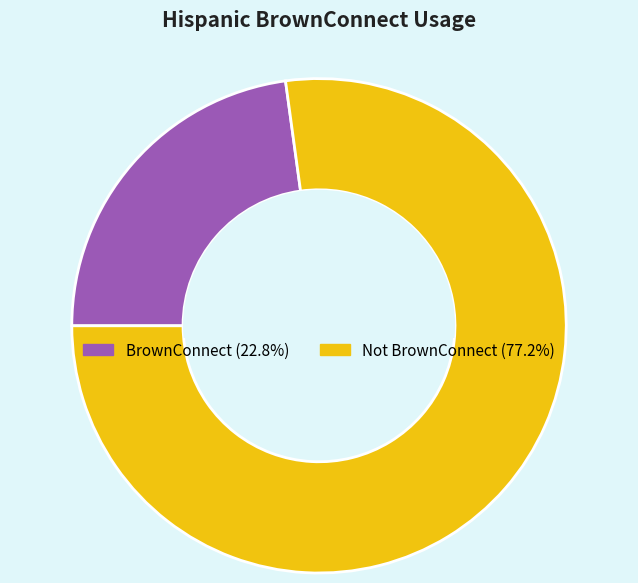

Do BrownConnect and Not BrownConnect together represent more than half of the pie?

Yes